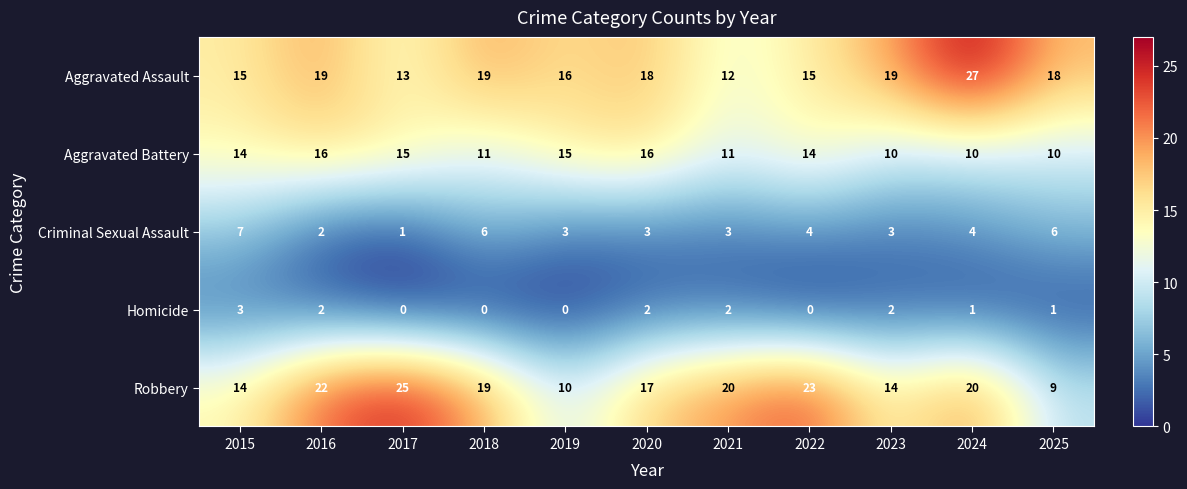

Read the Aggravated Assault value at 2024, to the nearest 5.

25